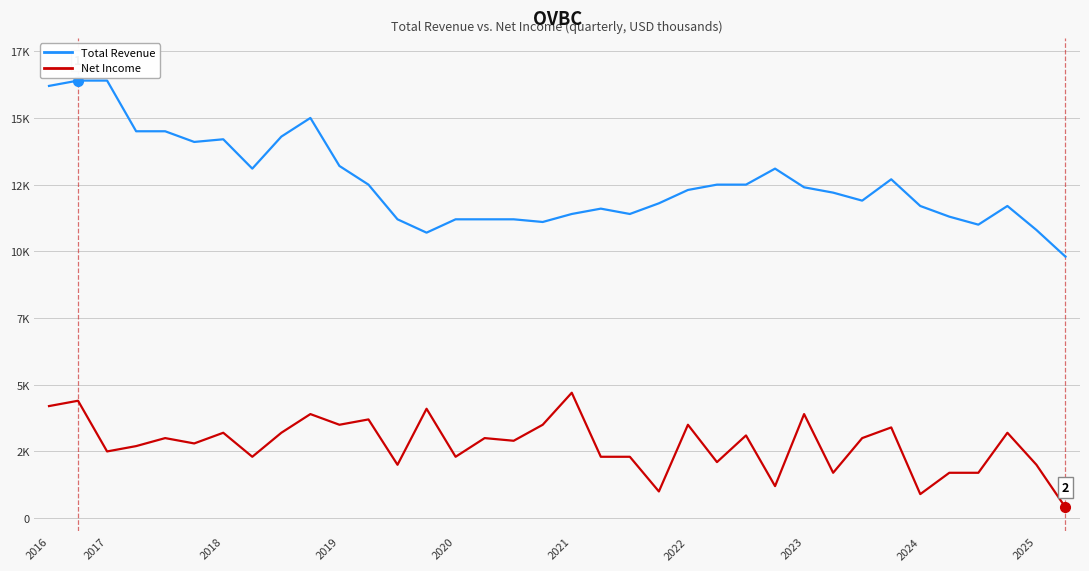

Does the chart have visible grid lines?

Yes